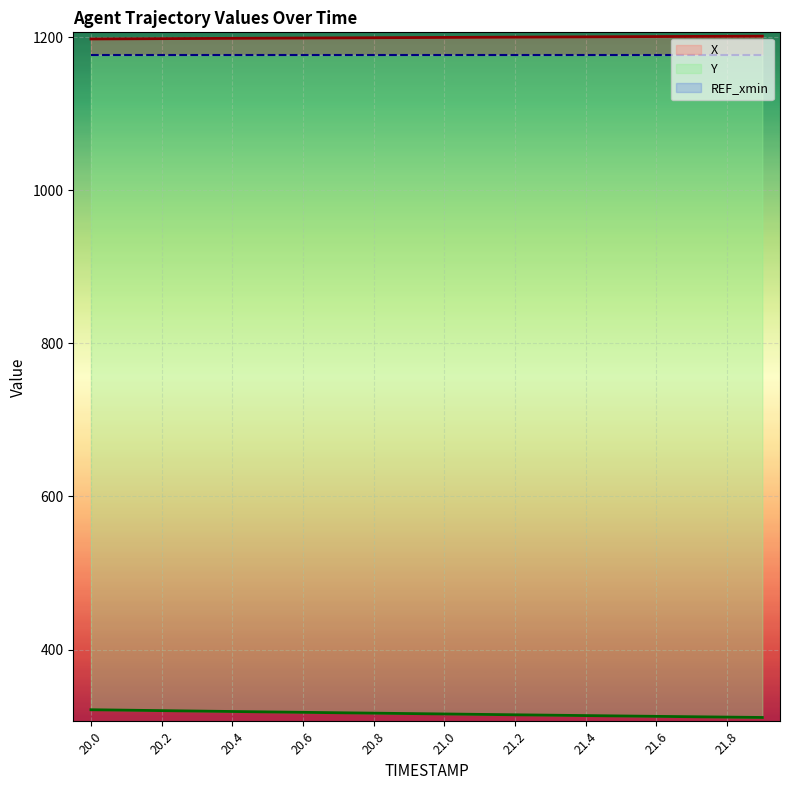

What is the maximum value shown in the chart?

1201.6